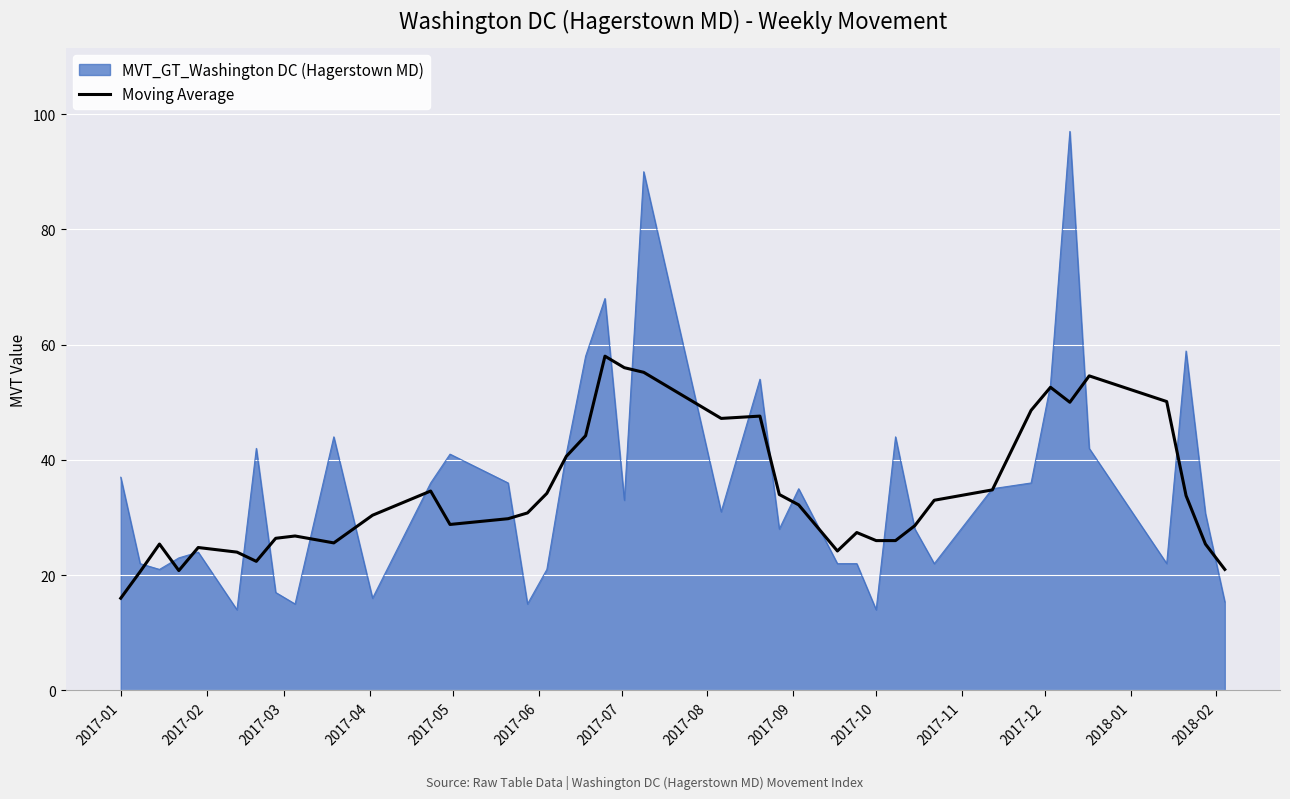

What is the greatest value displayed?

97.0